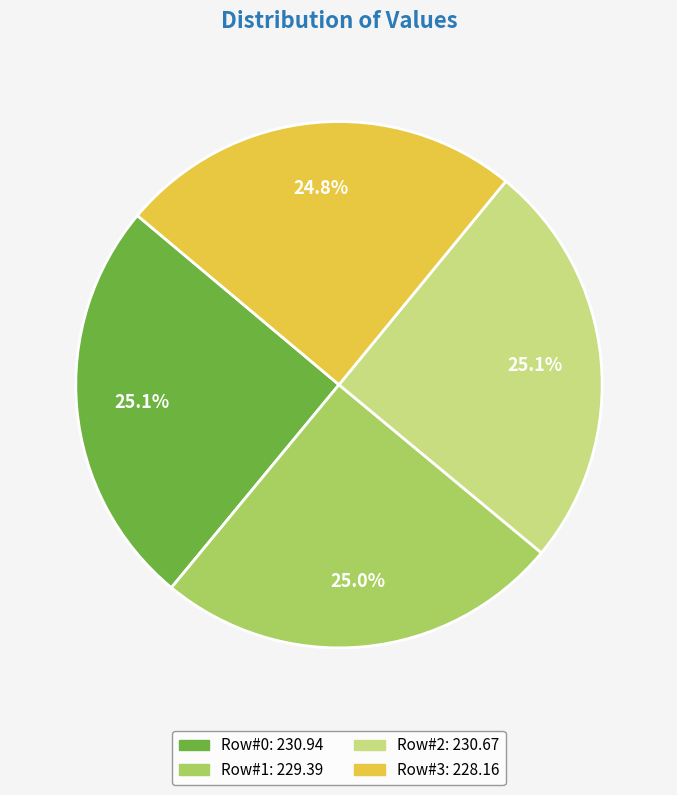

Does Row#1 account for over 50% of the chart?

No